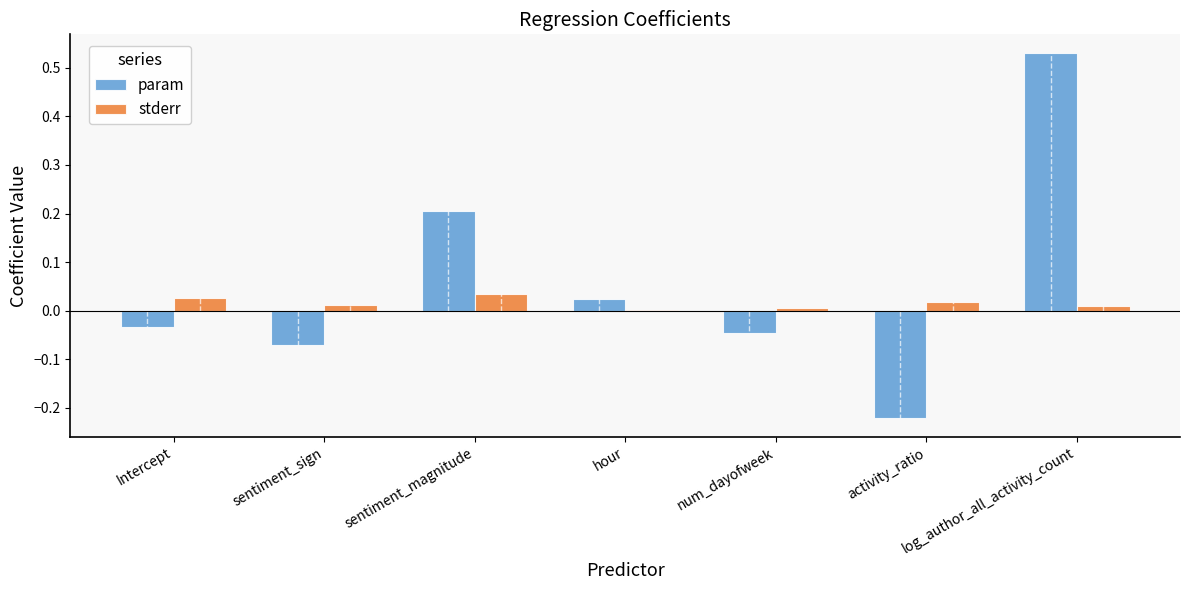

Are the bars grouped side by side (vs. stacked)?

Yes